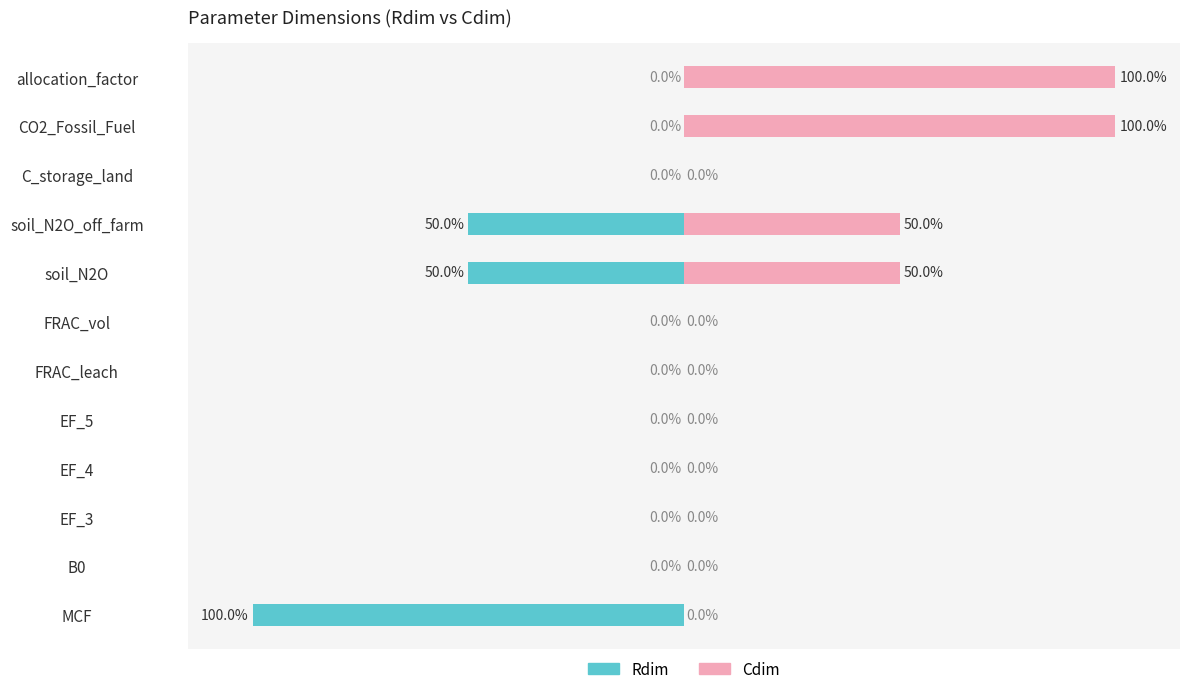

True or false: Cdim has a value of -50 at EF_4.

False